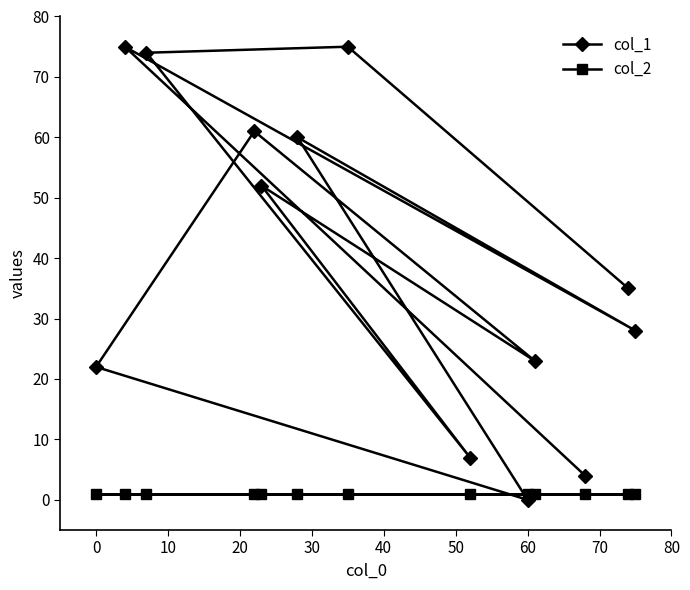

What is the sum of all col_2 values?

13